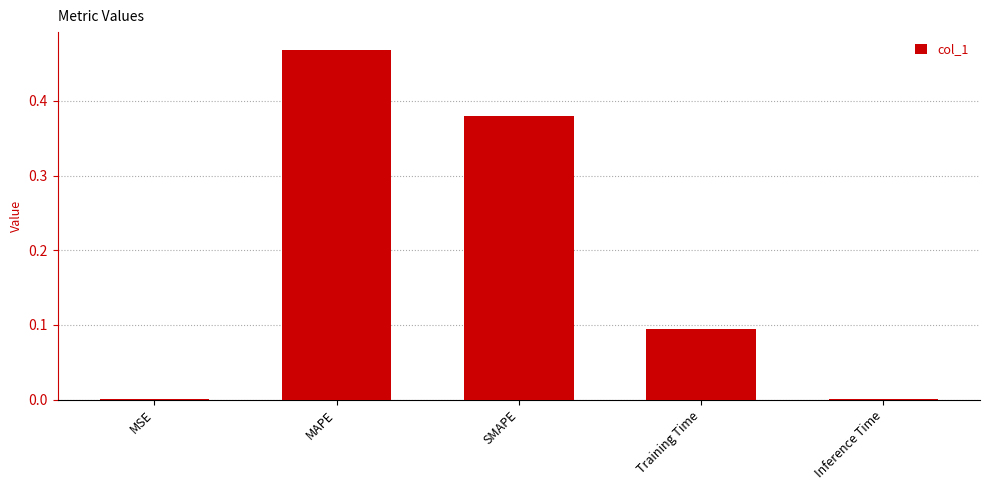

Are the bars horizontal?

No